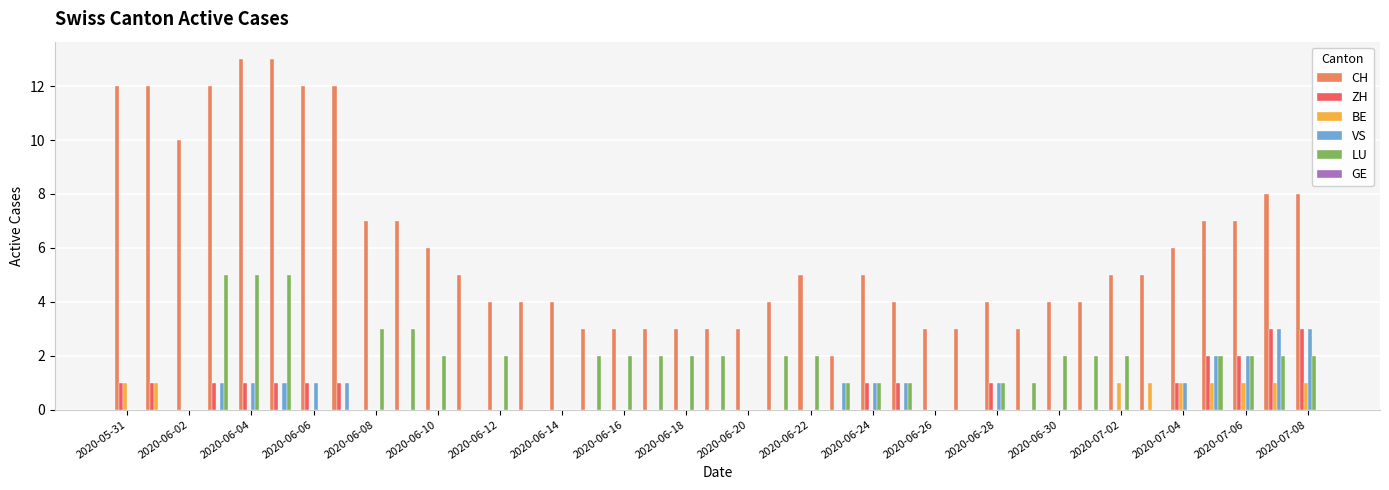

What is the greatest value displayed?

13